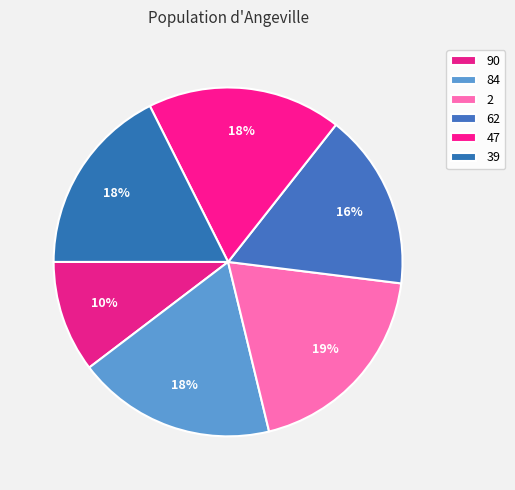

How many segments does this pie chart have?

6